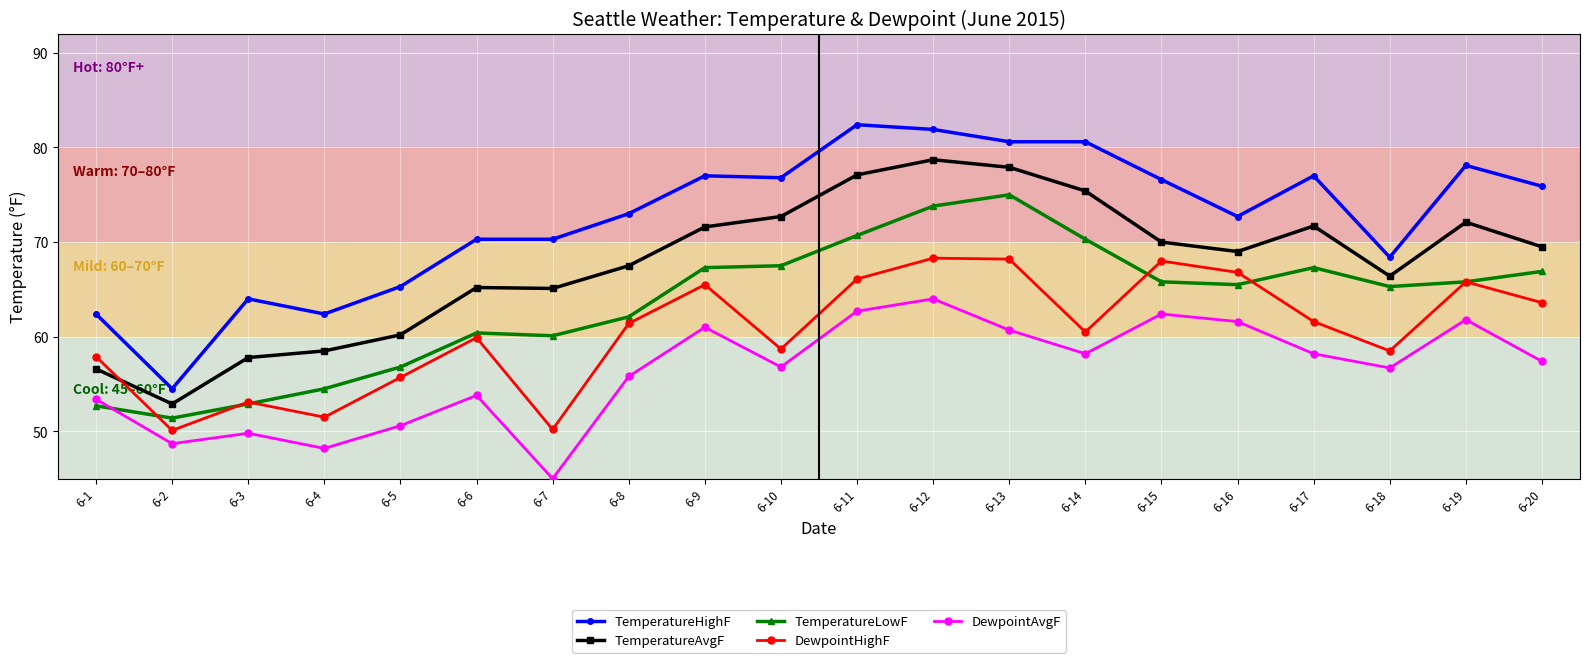

What is the difference between the DewpointAvgF values at 6-11 and 6-13?

2.0